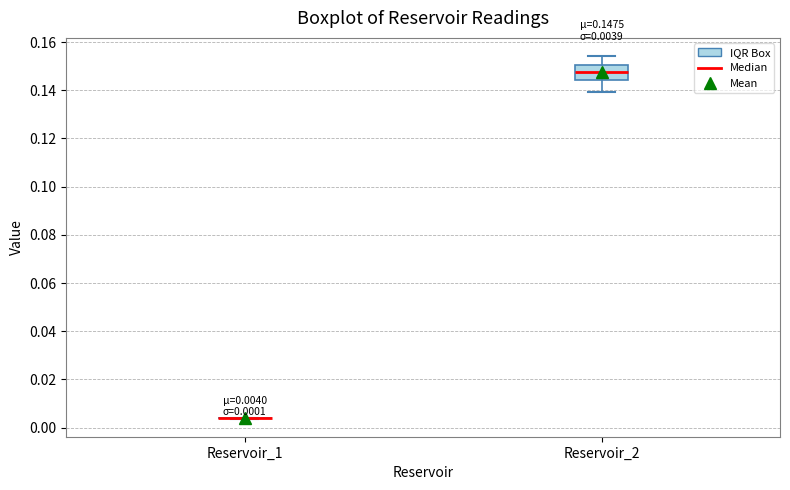

Which box is the tallest, from its lower edge to its upper edge?

Reservoir_2